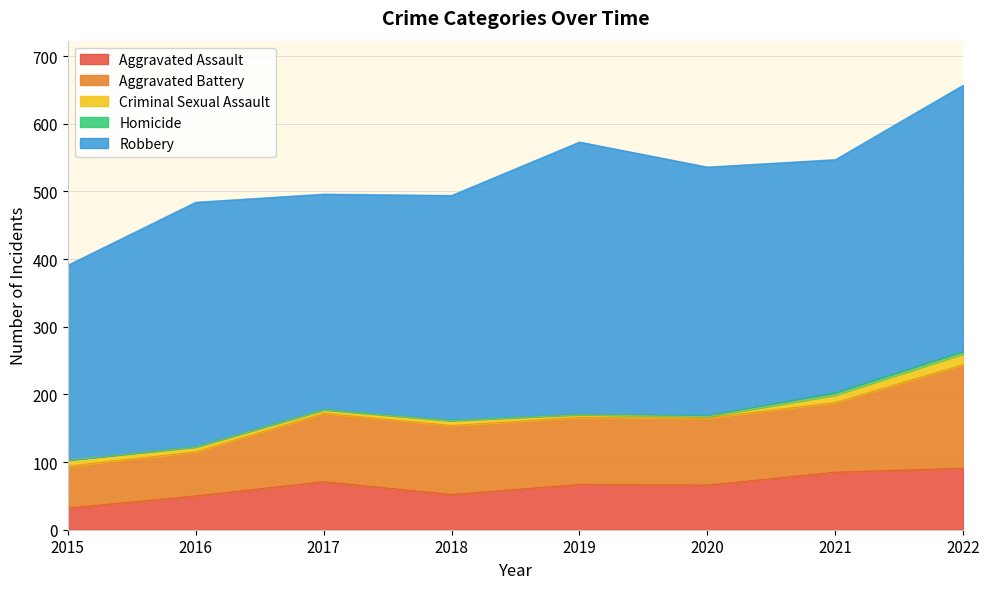

List the series in order of their peak value, lowest first.

Homicide, Criminal Sexual Assault, Aggravated Assault, Aggravated Battery, Robbery